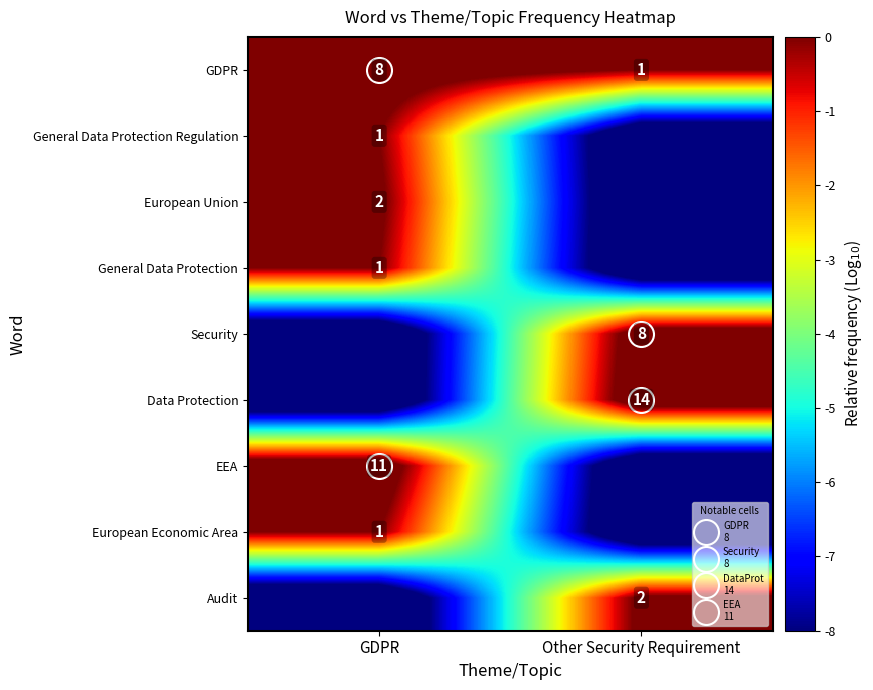

How many values in Audit are above zero?

1